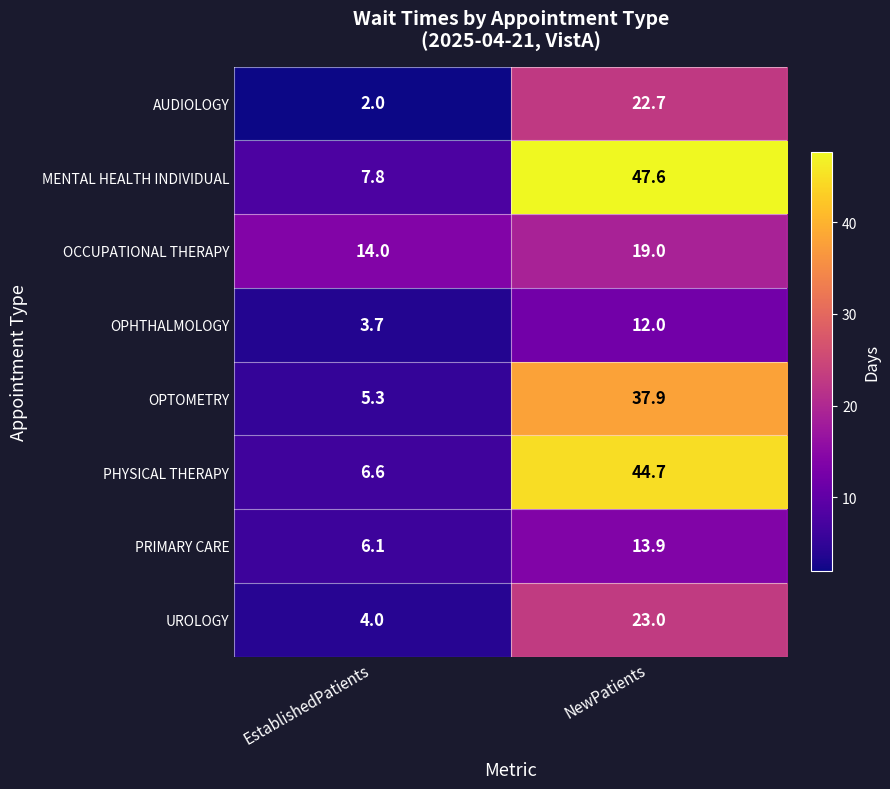

Which label corresponds to the largest value in the chart?

NewPatients